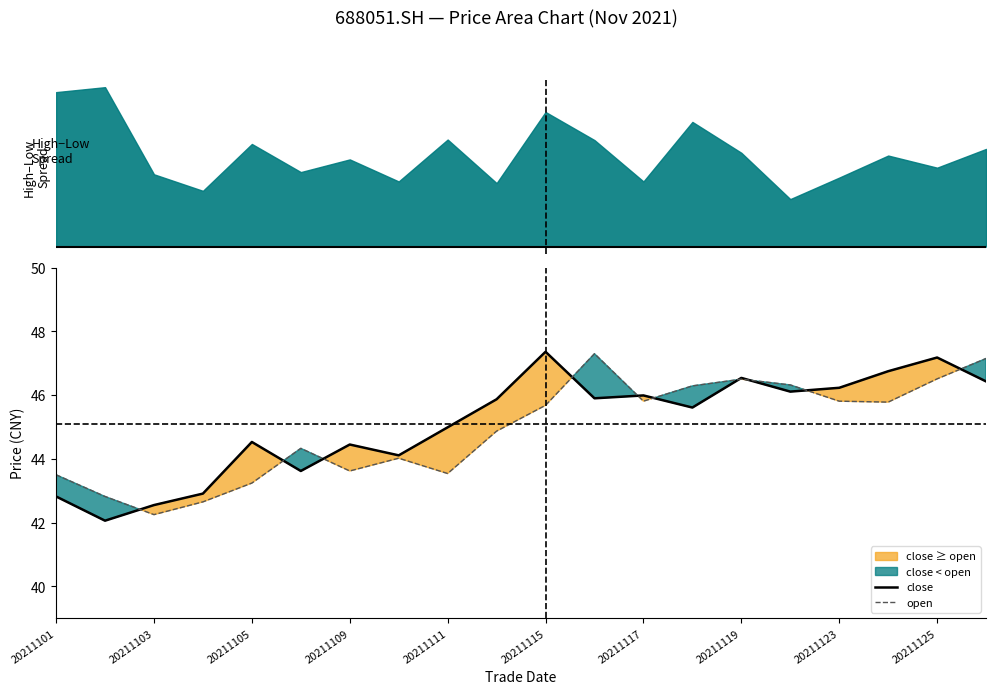

The open series shows 57.5 at 20211109. True or false?

False